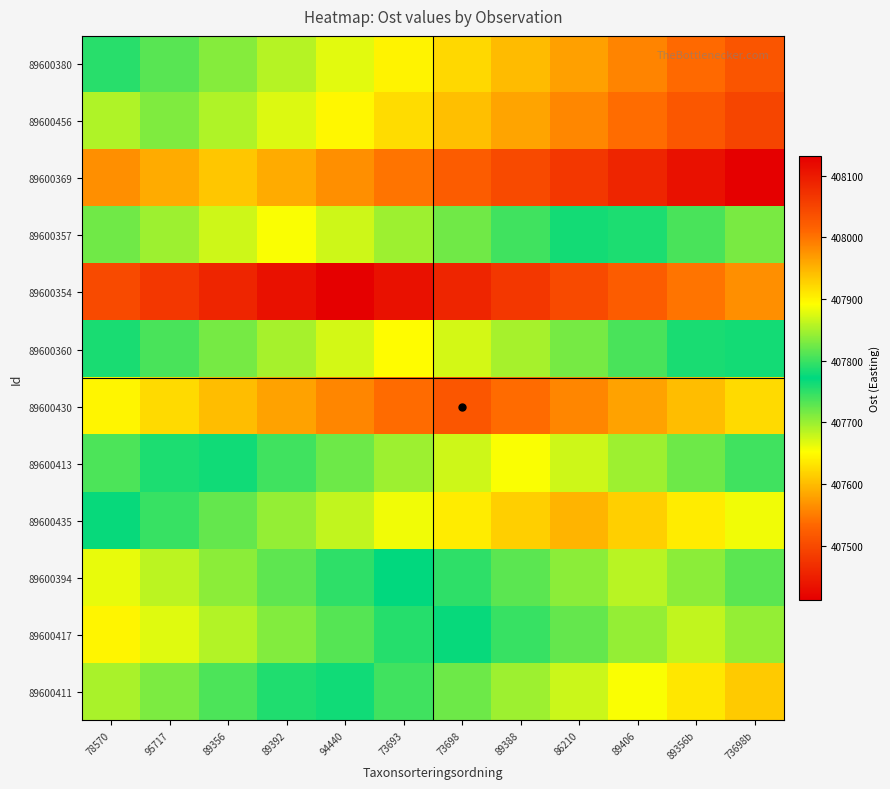

What is the smallest value displayed?

407413.0